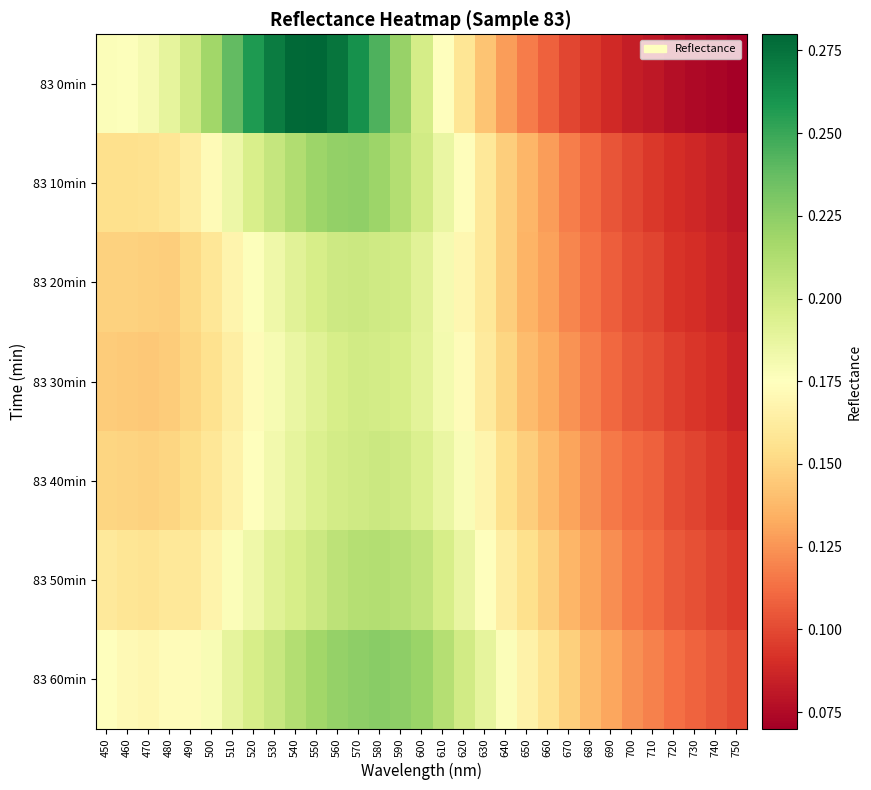

At how many categories does at least one series exceed 0?

31